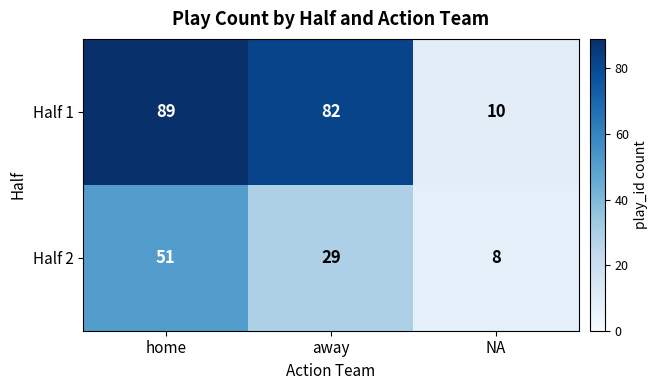

Which series changed the most between home and away?

Half 2